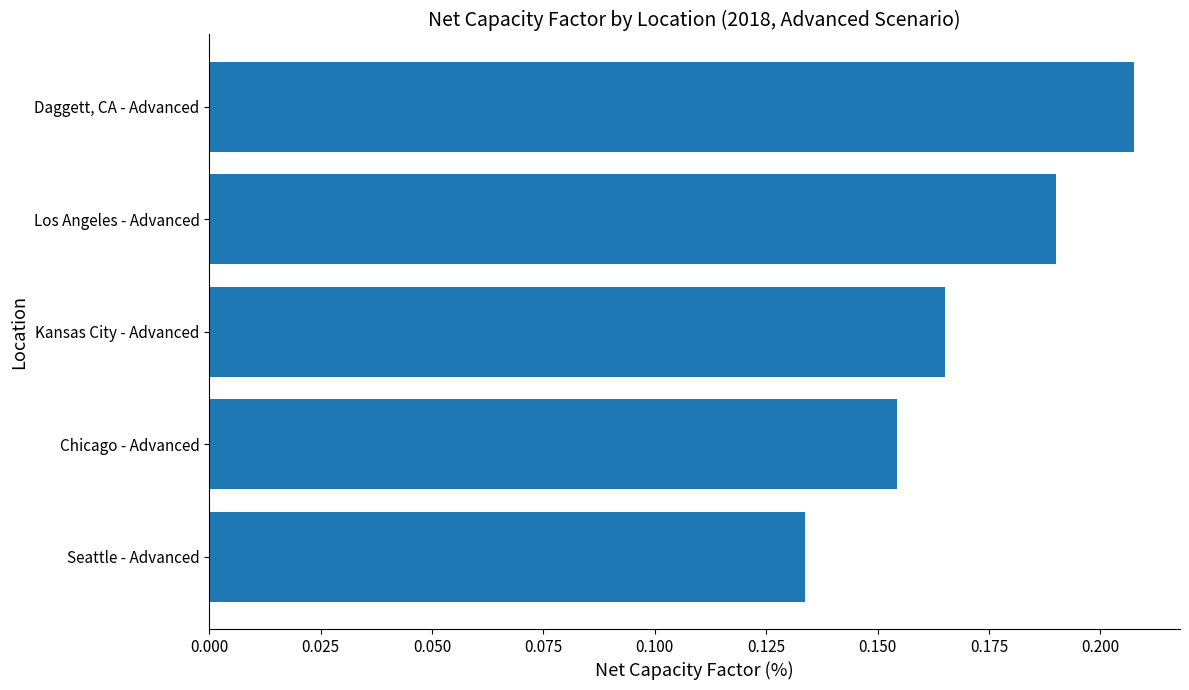

Which category has the highest value across all series?

Daggett, CA - Advanced